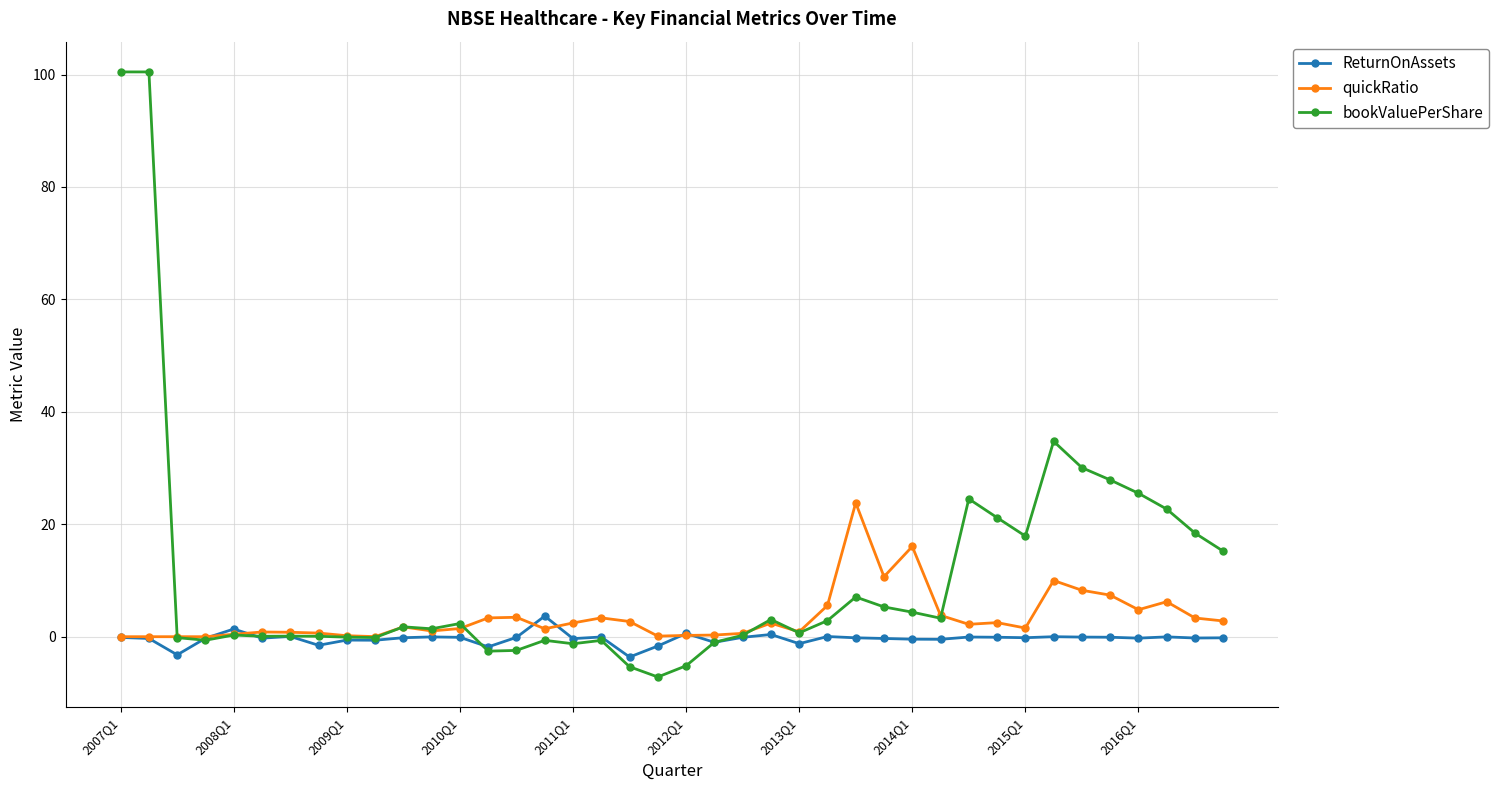

How many series are shown in this chart?

3